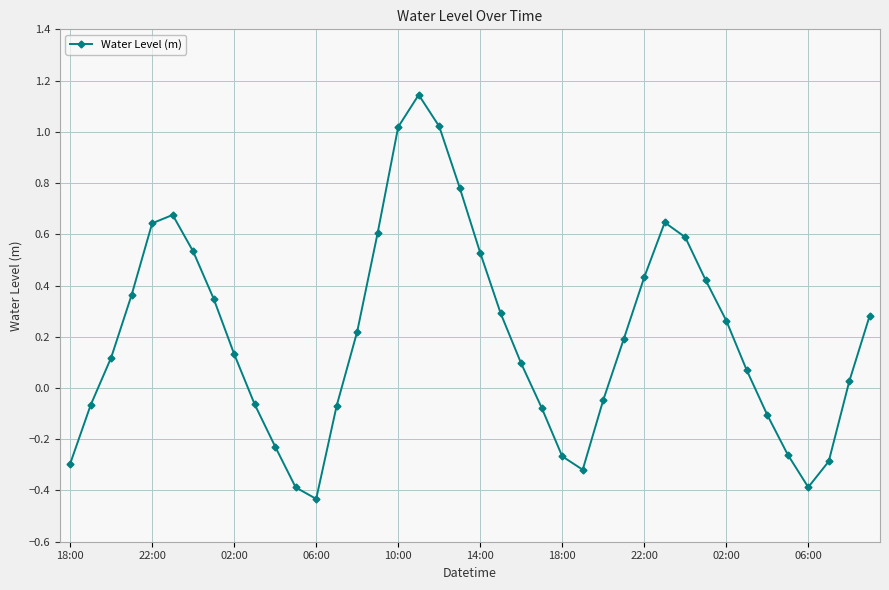

Is this an area chart (filled region under the line)?

No